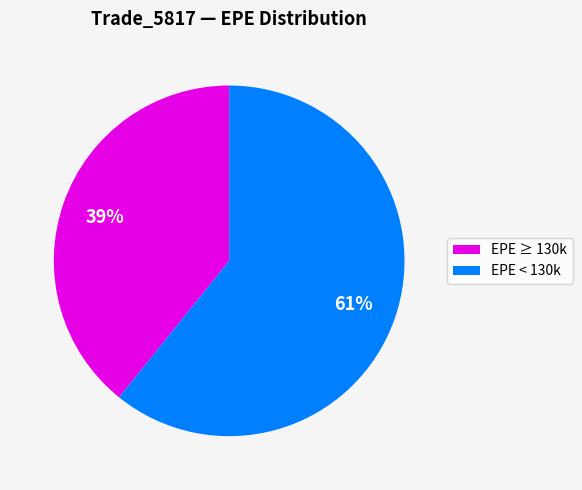

Does any single category account for the majority?

Yes